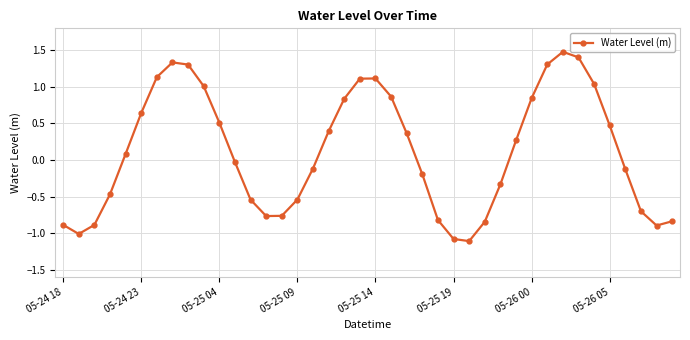

What is the maximum value shown in the chart?

1.5